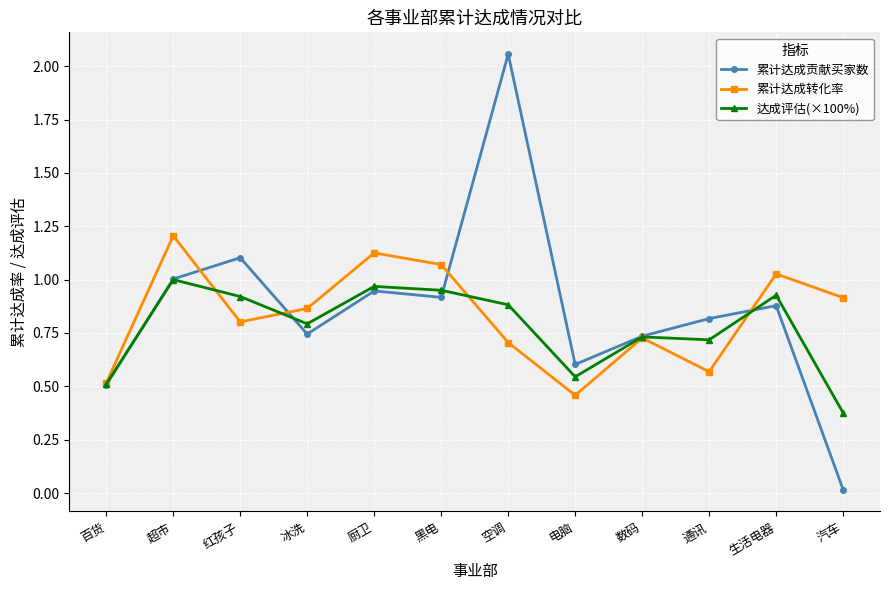

Does the chart have visible grid lines?

Yes